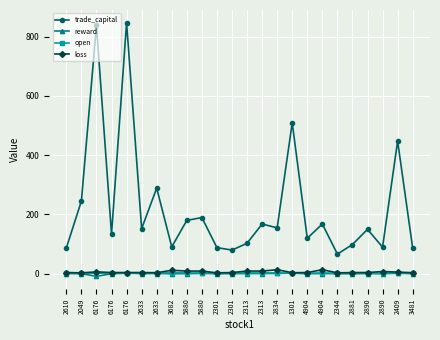

Reading left to right, transcribe all the data shown in this chart.

trade_capital: 2610=87.1	2049=245.5	6176=838.3	6176=133.1	6176=847.4	2633=152.3	2633=288.9	3682=90.7	5880=180.1	5880=189.5	2301=88.1	2301=79.8	2313=102.6	2313=167.9	2834=154.7	1301=509.2	4904=119.8	4904=167.8	2344=66.3	2881=98.6	2890=149.9	2890=89.7	2409=447.8	3481=86.3
reward: 2610=0.4	2049=0.2	6176=-8.6	6176=-0.1	6176=2.0	2633=0.3	2633=0.7	3682=-0.1	5880=0.2	5880=0.9	2301=0.1	2301=0.3	2313=0.3	2313=0.7	2834=0.9	1301=2.0	4904=-0.1	4904=0.4	2344=0.1	2881=0.0	2890=0.6	2890=-0.0	2409=1.6	3481=0.0
open: 2610=2.2	2049=1.1	6176=2.1	6176=1.5	6176=1.5	2633=2.2	2633=1.7	3682=3.5	5880=2.6	5880=2.6	2301=1.1	2301=1.5	2313=2.6	2313=2.6	2834=3.0	1301=1.7	4904=1.5	4904=3.0	2344=1.1	2881=1.5	2890=1.5	2890=1.2	2409=3.2	3481=1.7
loss: 2610=4.0	2049=3.0	6176=6.3	6176=4.0	6176=4.0	2633=4.0	2633=3.5	3682=11.5	5880=9.0	5880=9.0	2301=3.0	2301=4.0	2313=9.0	2313=9.0	2834=13.5	1301=3.5	4904=4.0	4904=13.5	2344=3.0	2881=4.0	2890=4.0	2890=7.5	2409=5.5	3481=3.5